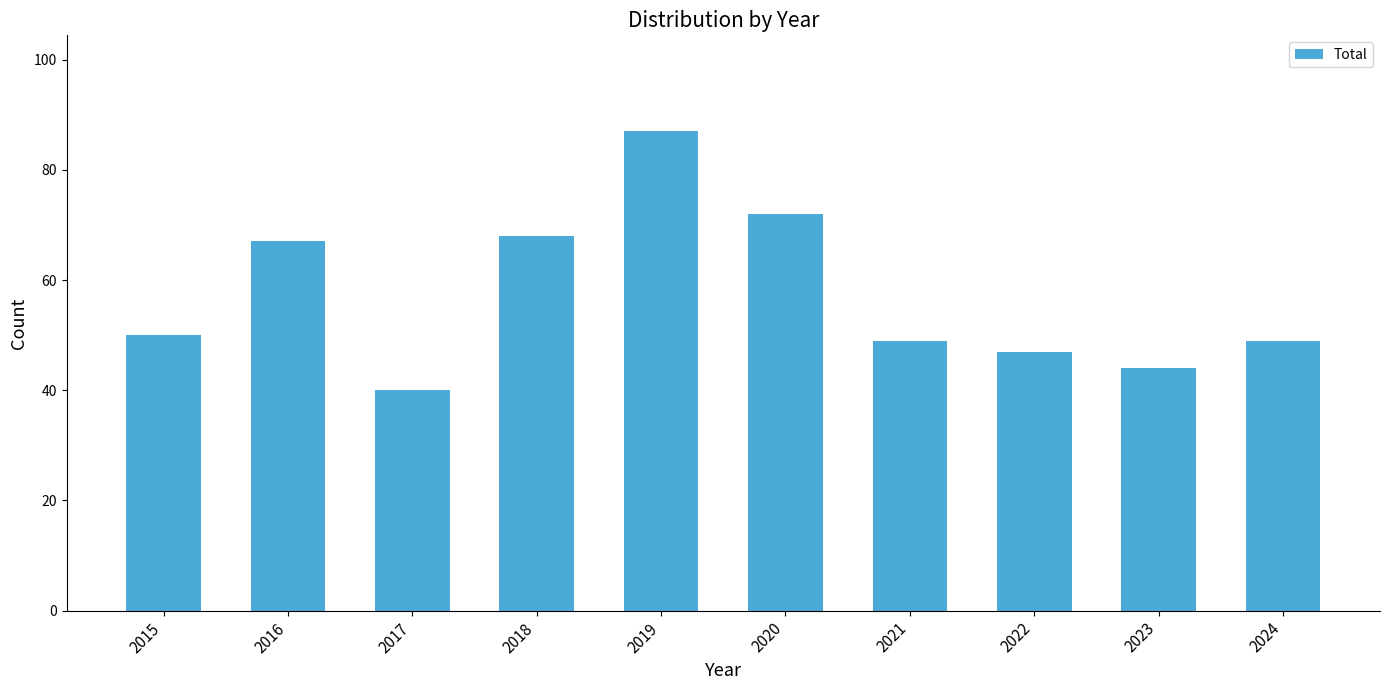

Reading right to left, transcribe all the data shown in this chart.

49	44	47	49	72	87	68	40	67	50